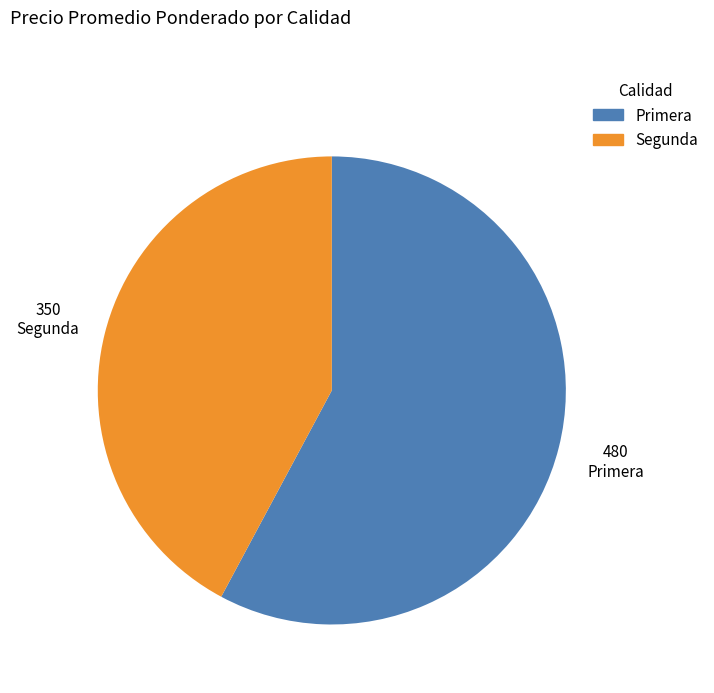

Rank the categories by value from highest to lowest.

Primera, Segunda